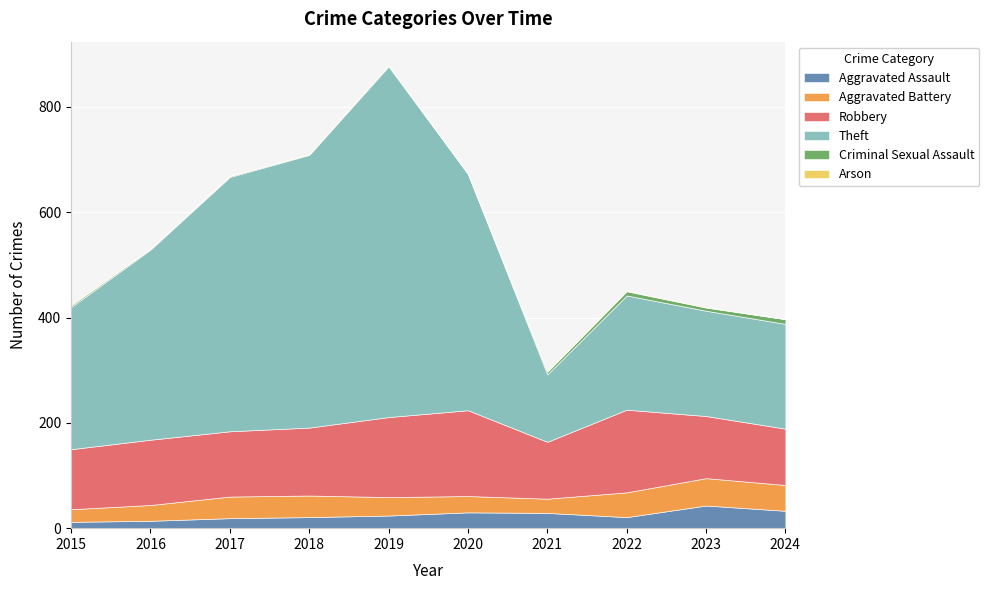

What is the difference between the Aggravated Assault values at 2019 and 2016?

10